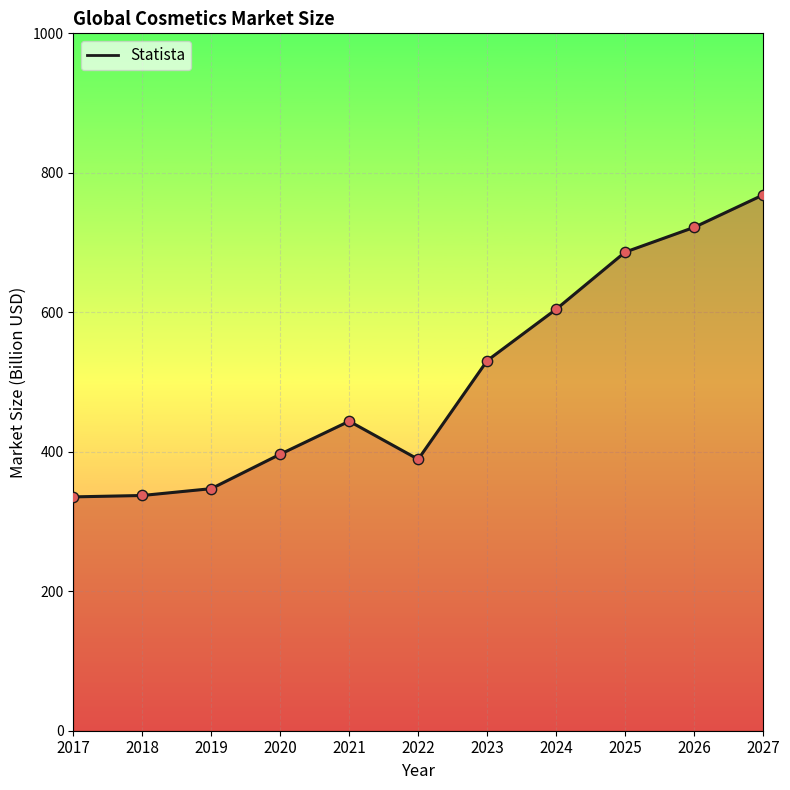

What is the change in value from 2022 to 2024?

+215.2